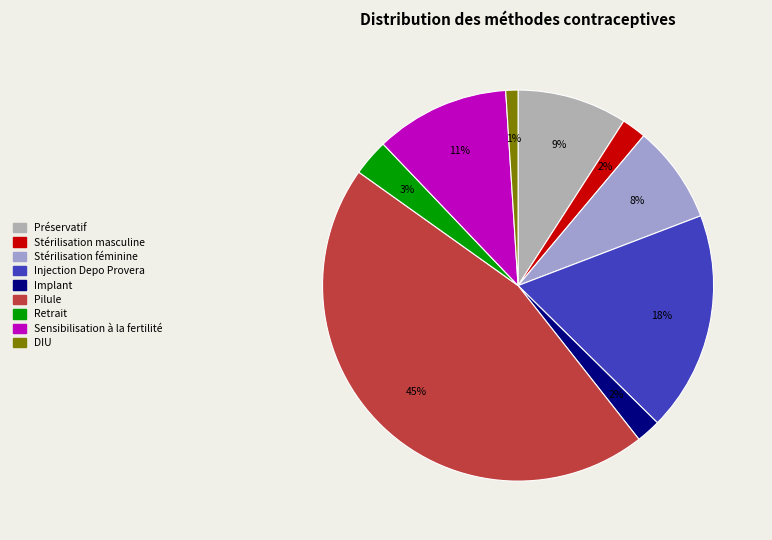

Between Sensibilisation à la fertilité and Pilule, which is larger?

Pilule